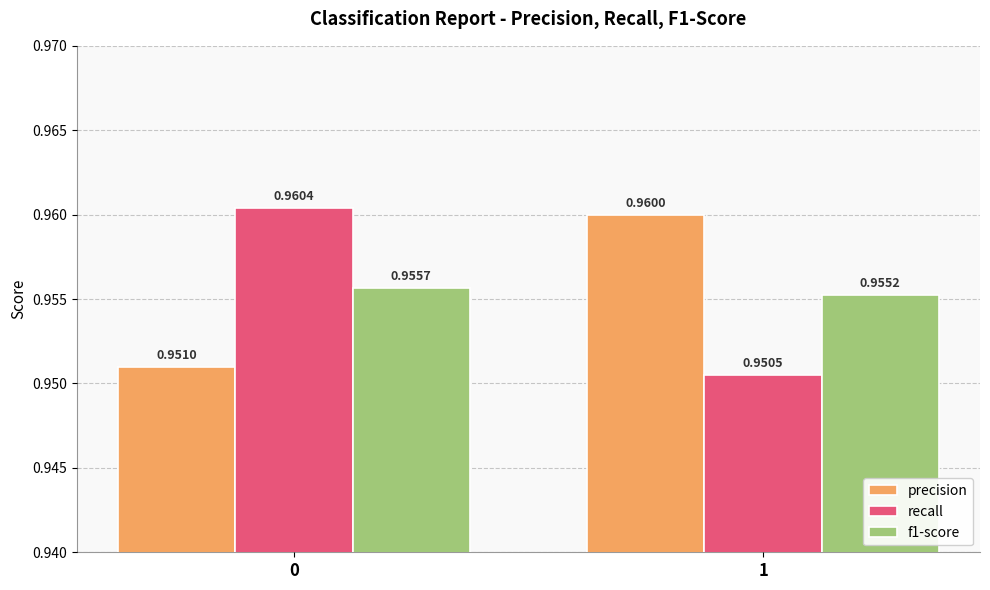

Rank the series by their maximum value, from highest to lowest.

recall, precision, f1-score